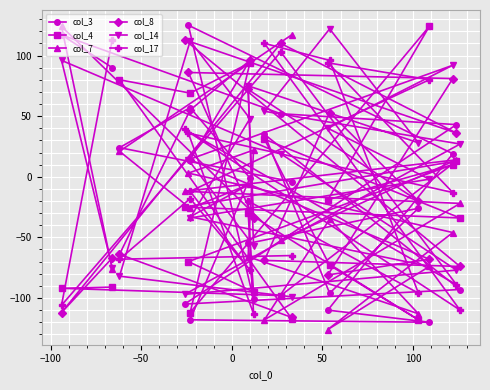

What is the difference between the maximum and minimum values in the col_17 series?

226